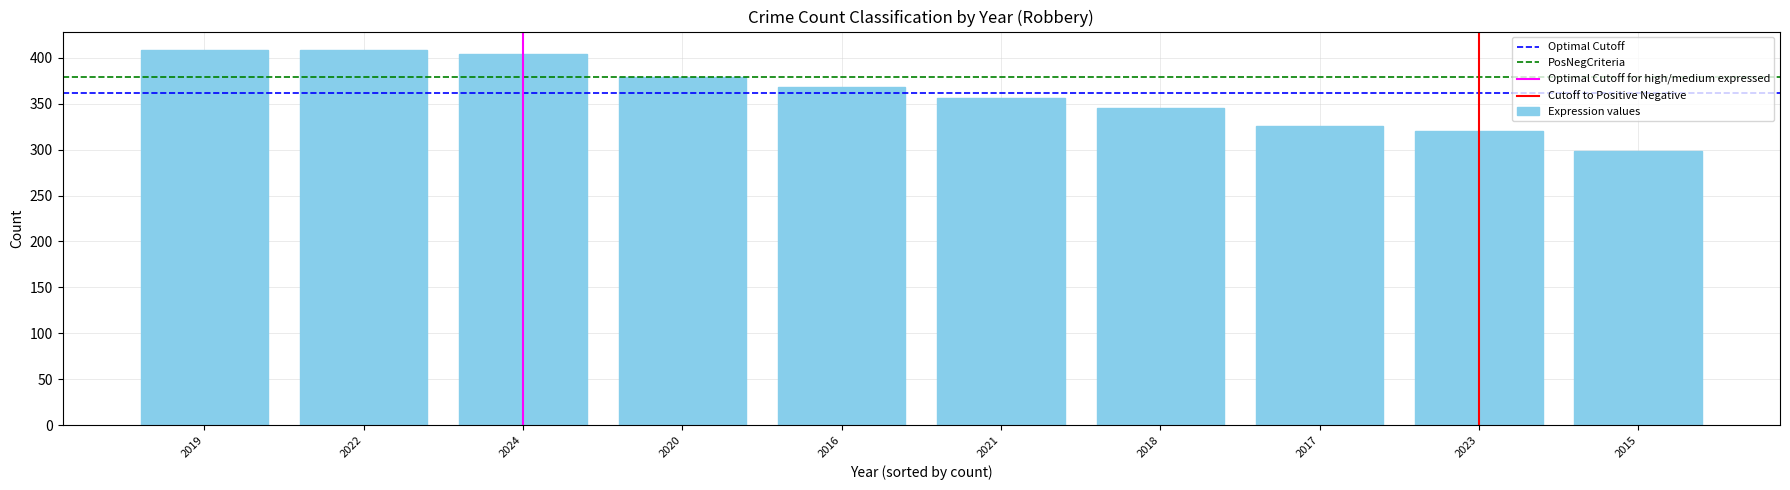

What is the change in value from 2021 to 2017?

-30